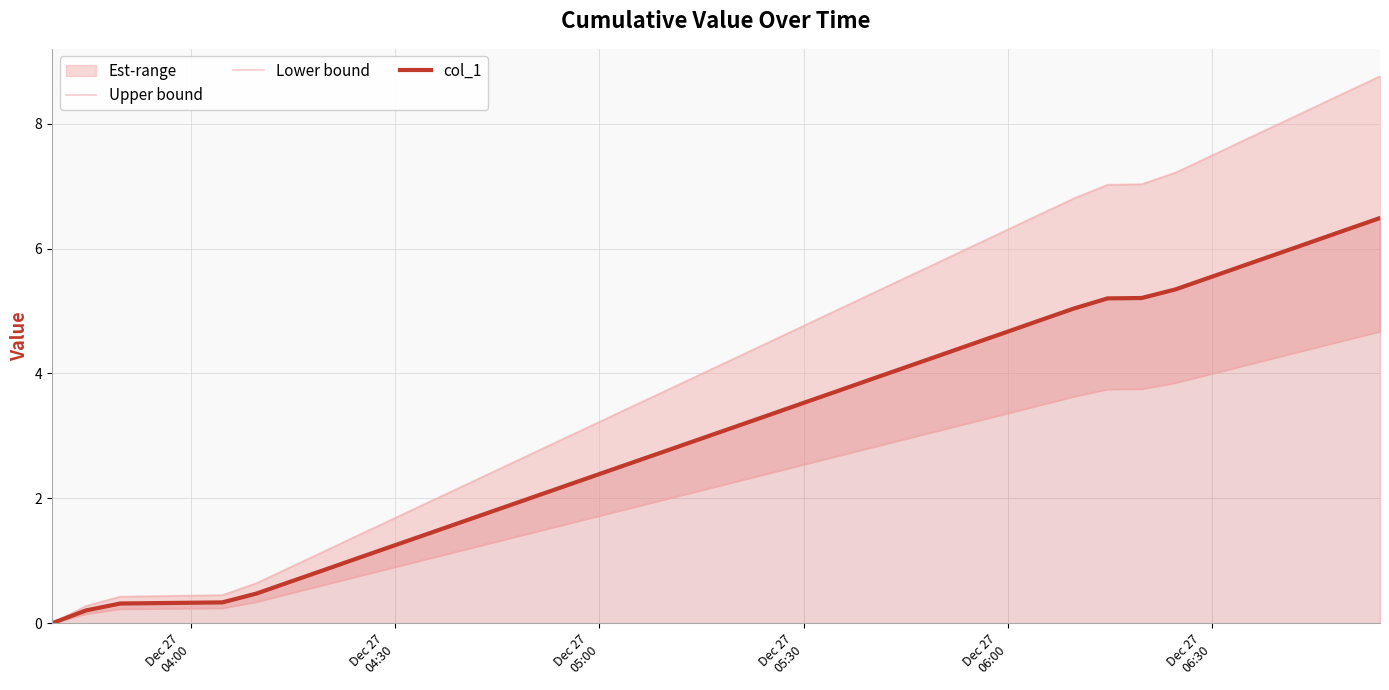

What is the difference between the maximum and second lowest values in the Upper bound series?

8.5